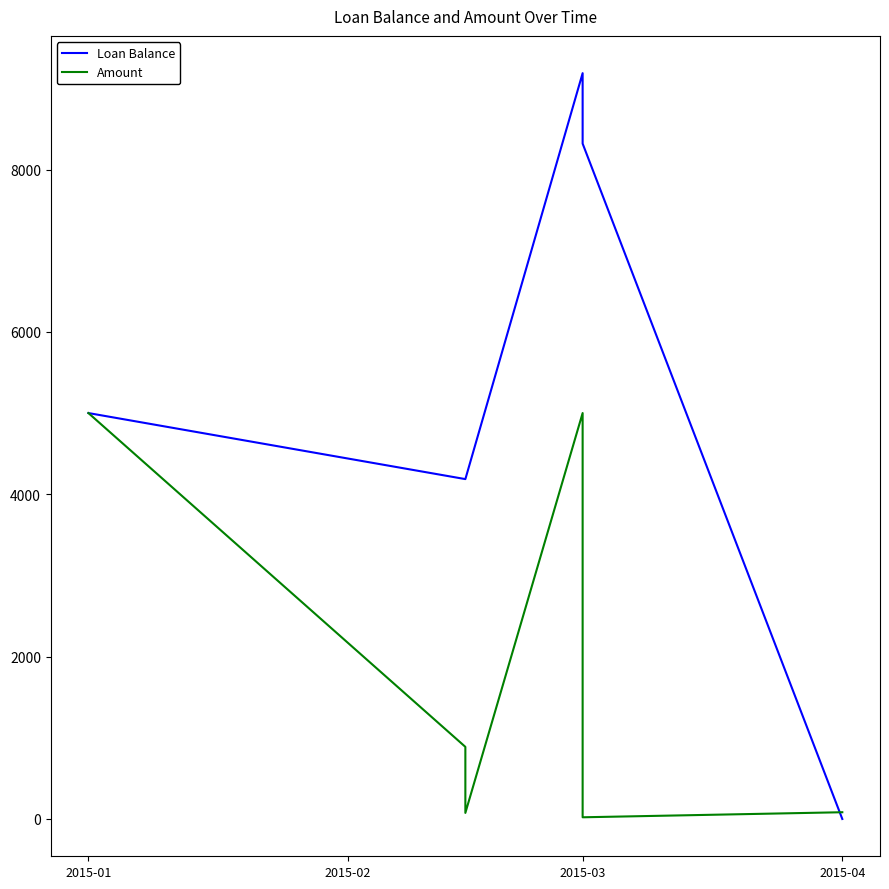

What is the lowest value of the Amount series?

20.9